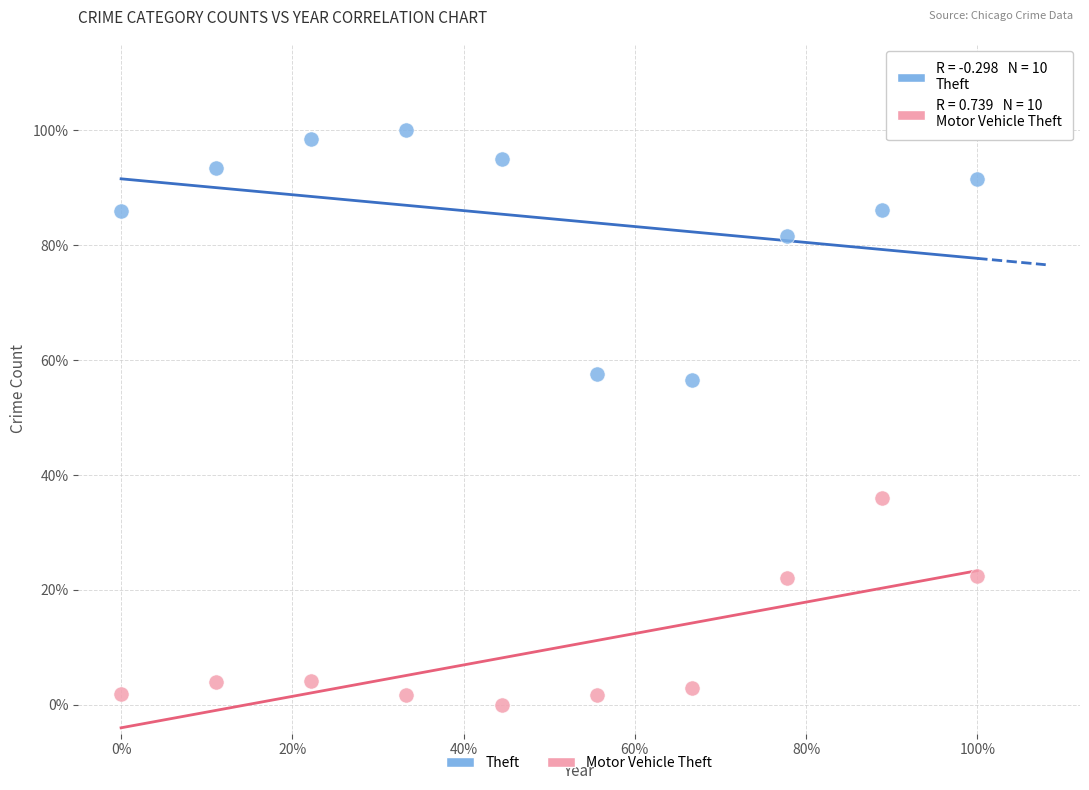

Which series reaches the minimum Y coordinate?

Motor Vehicle Theft